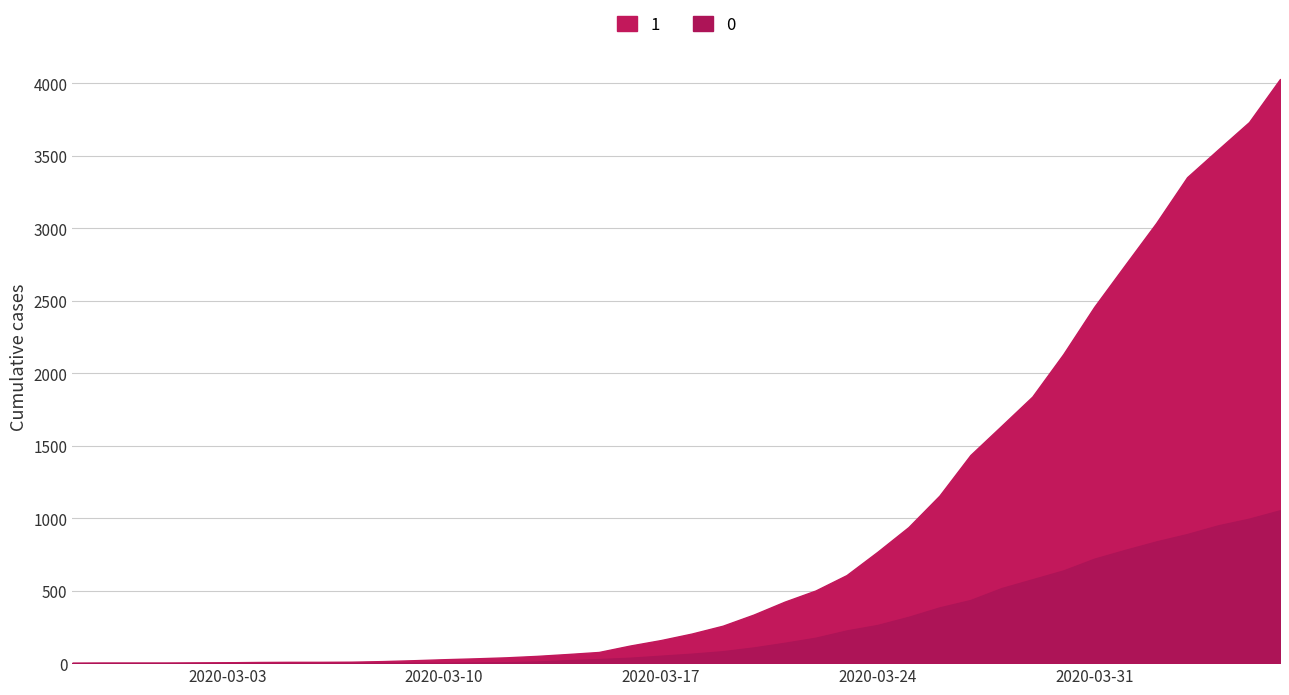

What is the spread (max minus min) of values at 2020-04-01?

1966